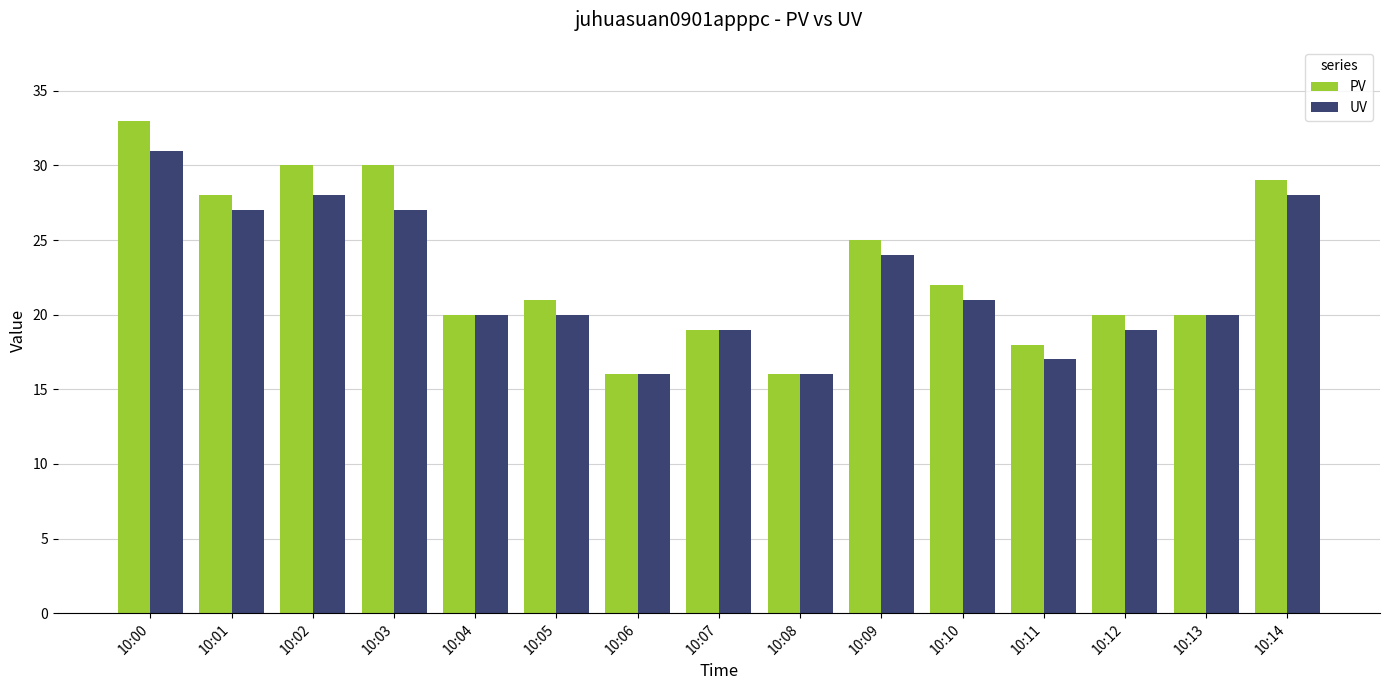

Is the value of PV at 10:03 greater than the value of UV at 10:06?

Yes